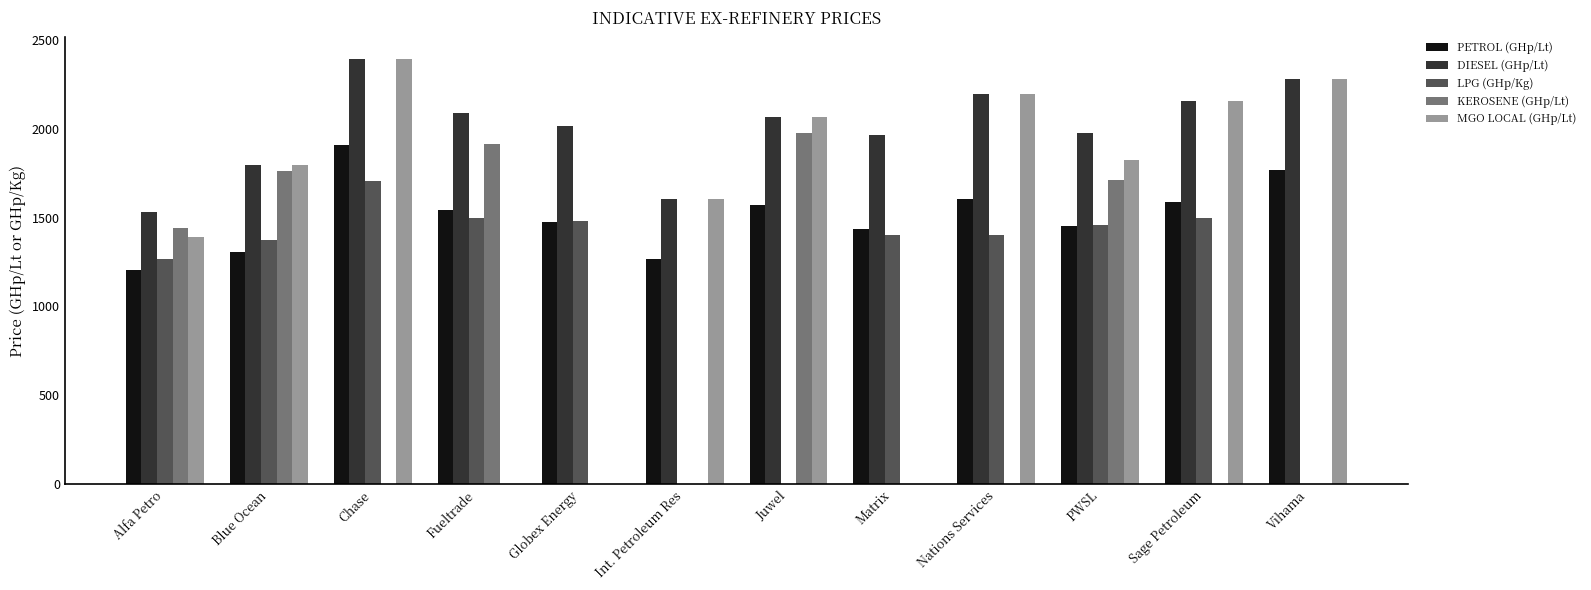

What is the highest value of the DIESEL (GHp/Lt) series?

2393.2